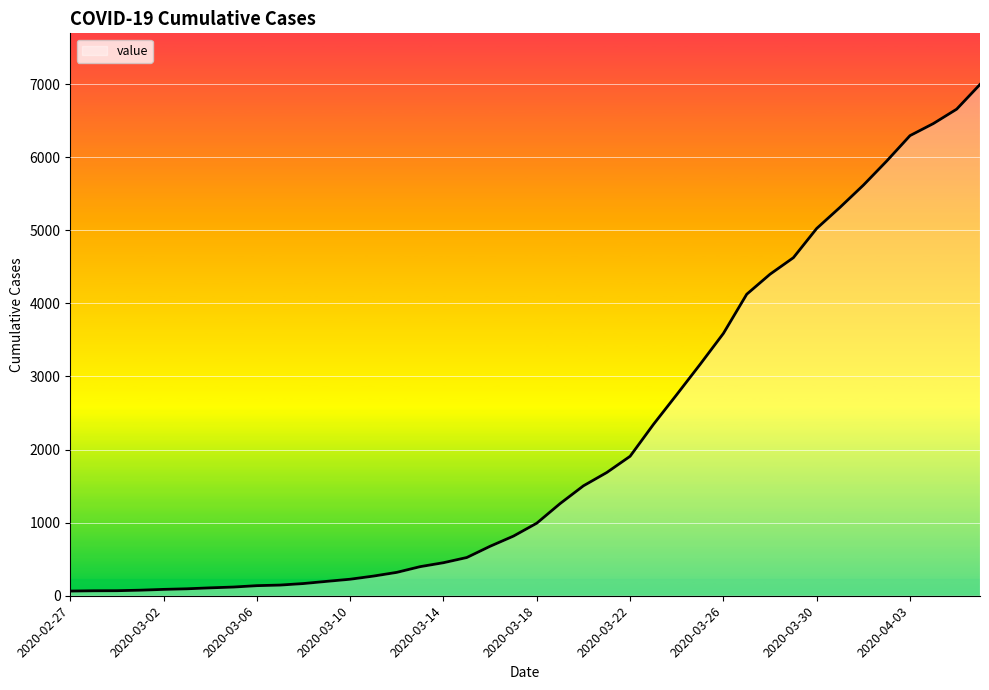

What is the maximum value shown in the chart?

6995